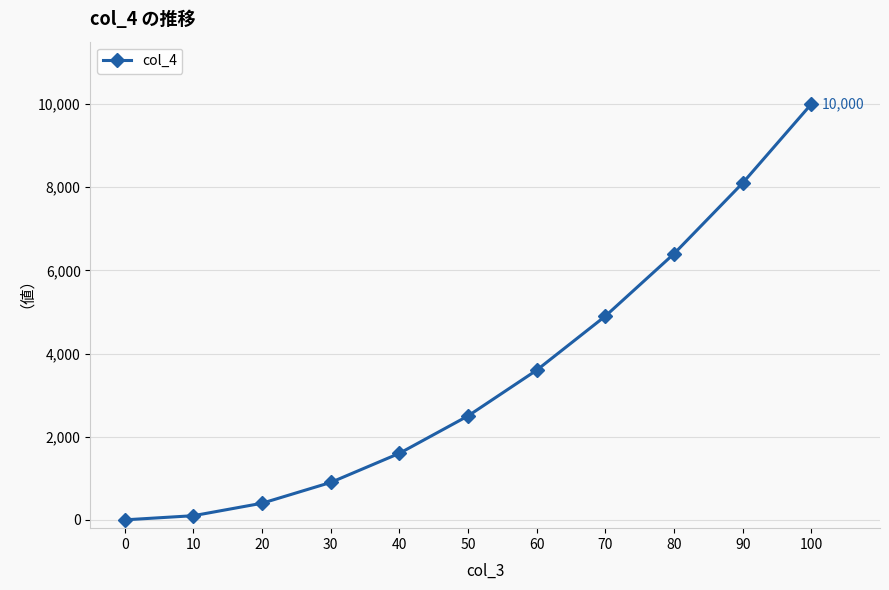

What is the greatest value displayed?

10000